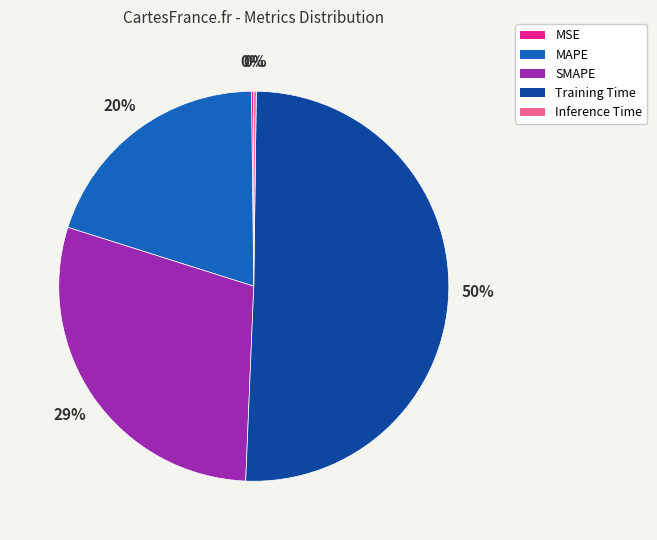

To the nearest percent, what is the average slice percentage?

20%